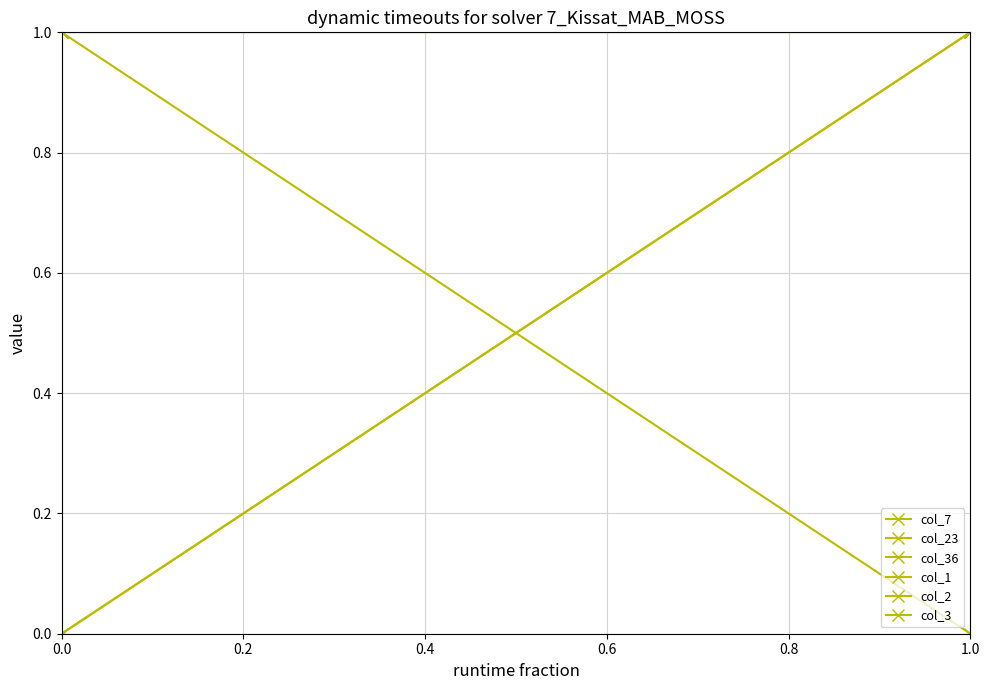

Reading right to left, what are all the values shown in this chart?

col_7: 0	1	1
col_23: 1	0	0
col_36: 1	0	0
col_1: 1	1	1
col_2: 1	1	1
col_3: 1	1	1